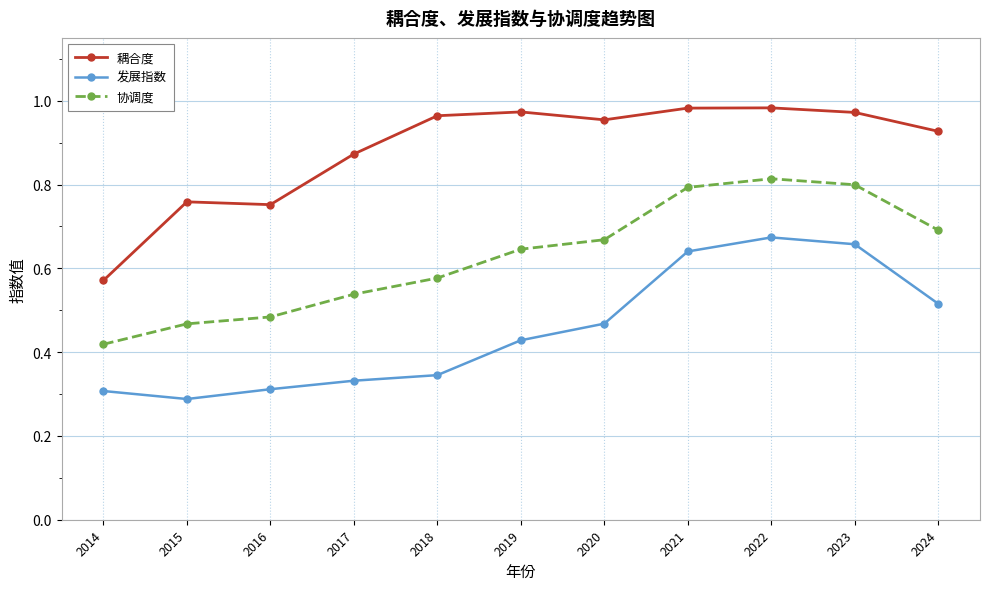

Rank the series at 2024 from highest to lowest value.

耦合度, 协调度, 发展指数